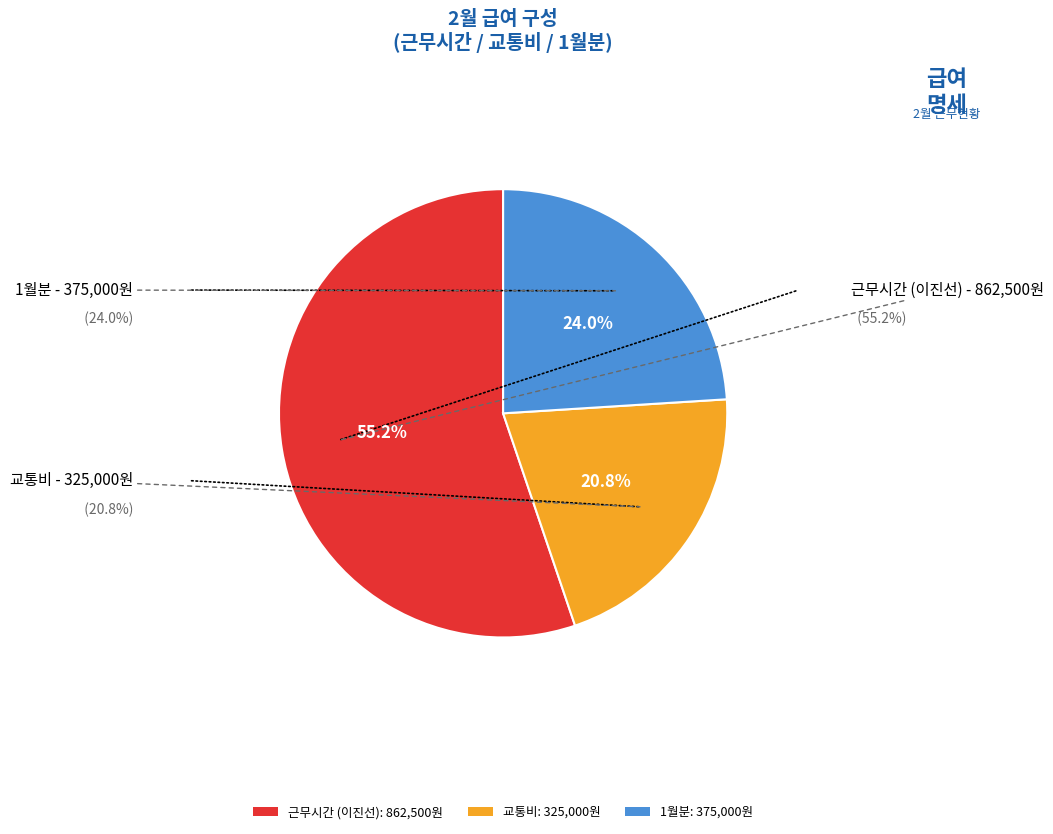

How many segments does this pie chart have?

3